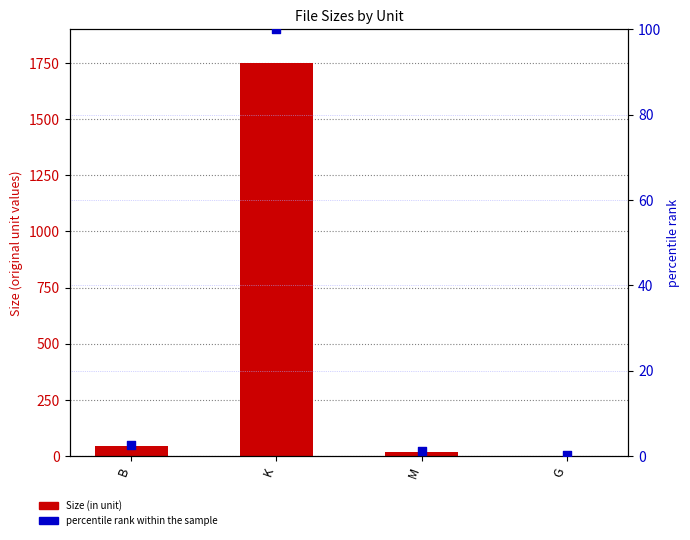

What is the total value across all series at M?

21.9